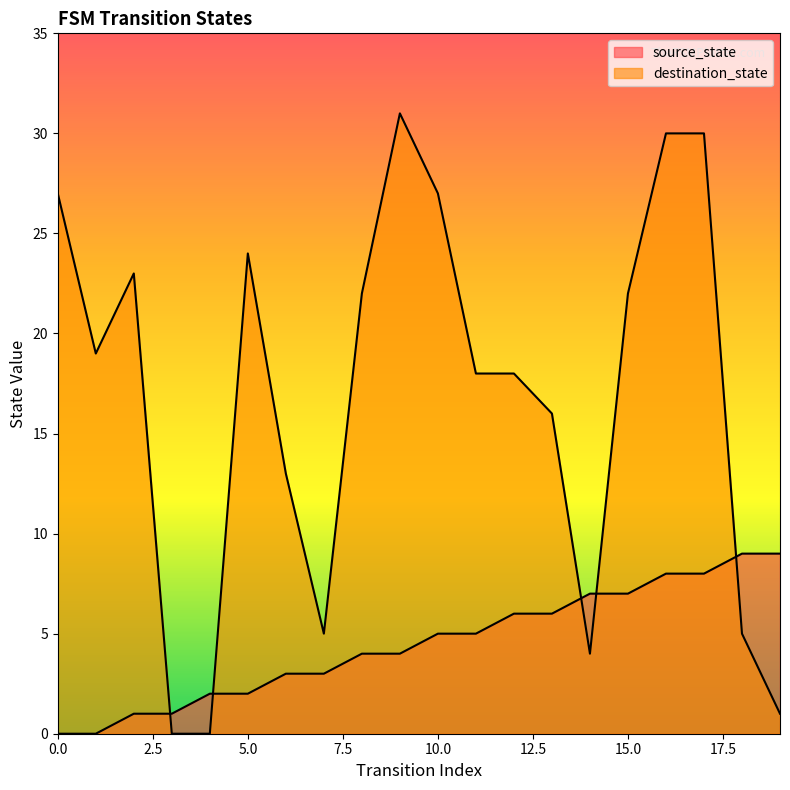

What value does the source_state series have at 7?

3